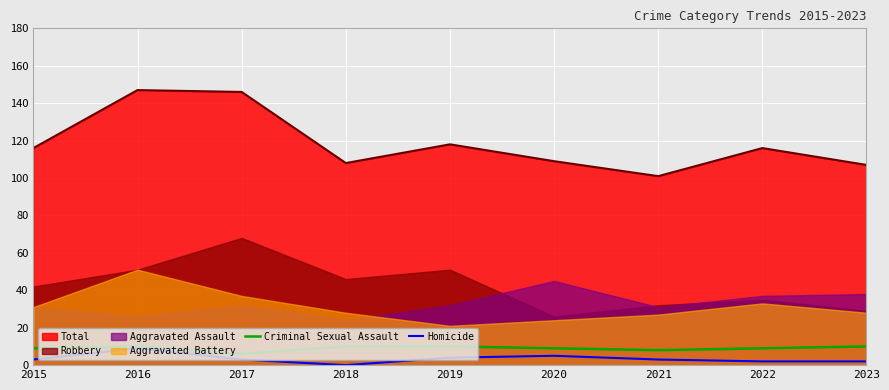

How many values in Homicide are above zero?

8